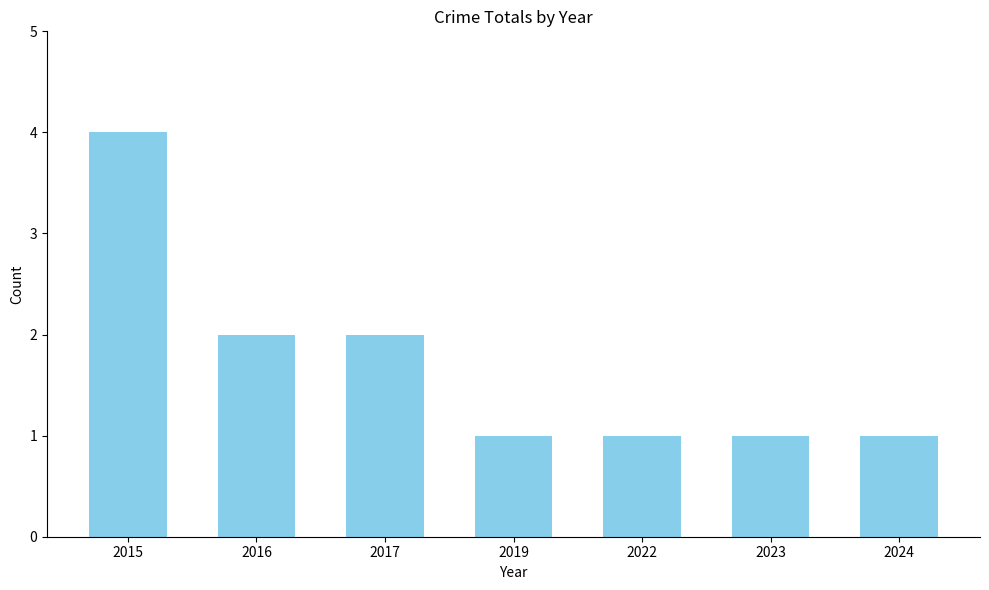

The value at 2017 is 2. True or false?

True